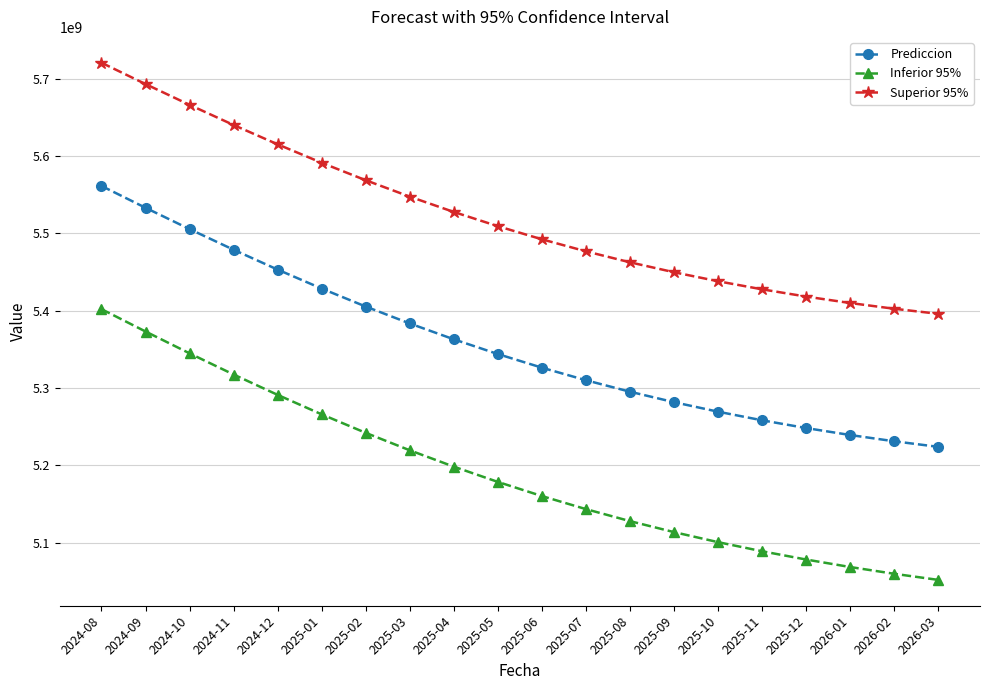

True or false: Prediccion and Inferior 95% intersect in this chart.

False